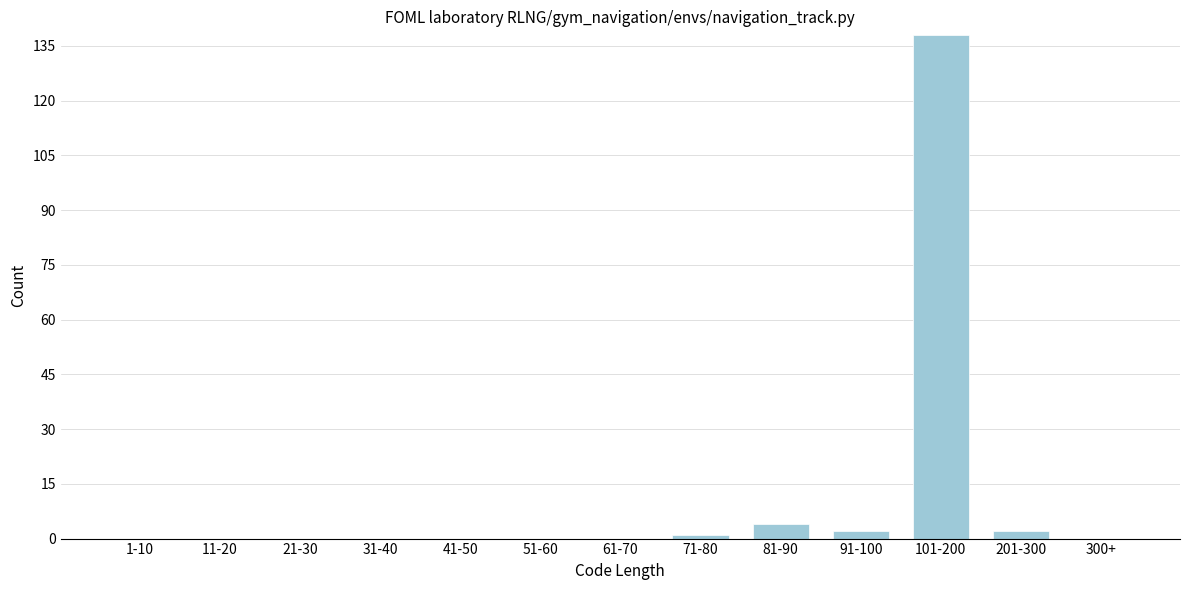

Reading left to right, what are all the values shown in this chart?

1-10=0	11-20=0	21-30=0	31-40=0	41-50=0	51-60=0	61-70=0	71-80=1	81-90=4	91-100=2	101-200=138	201-300=2	300+=0